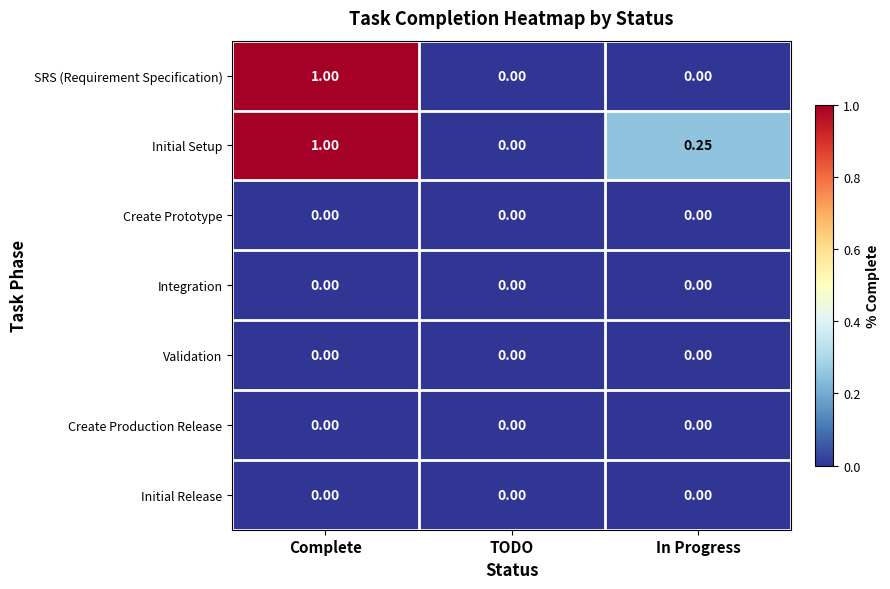

How many categories are shown in the chart?

3